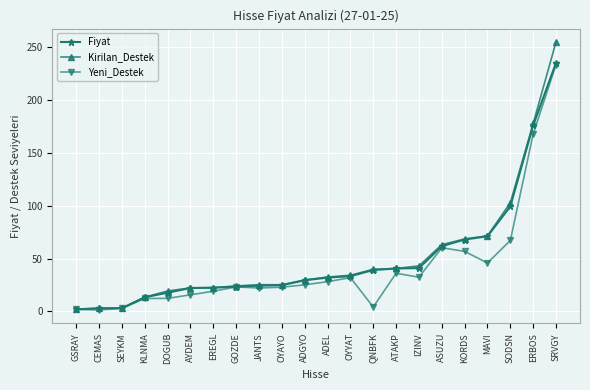

What is the label of the 18th point from the right?

DOGUB